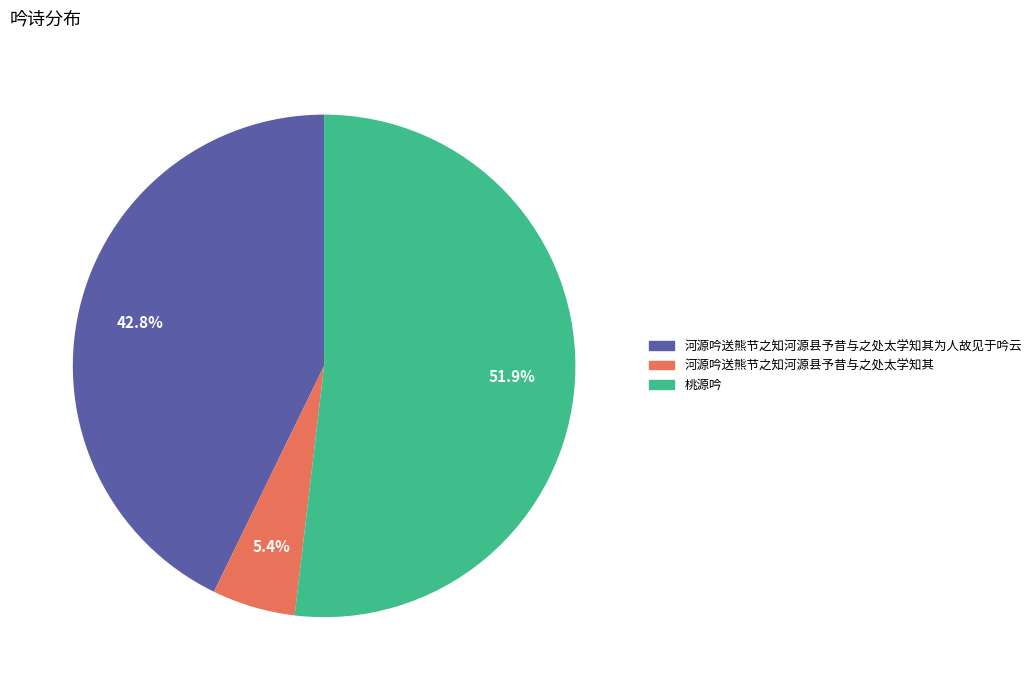

Is there a majority slice in this chart?

Yes